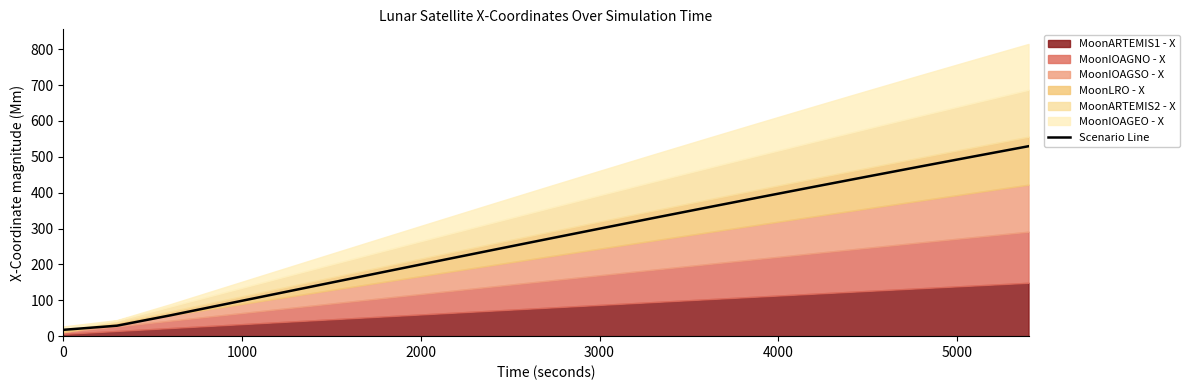

The value of Scenario Line at 3000 is 299.7. True or false?

True